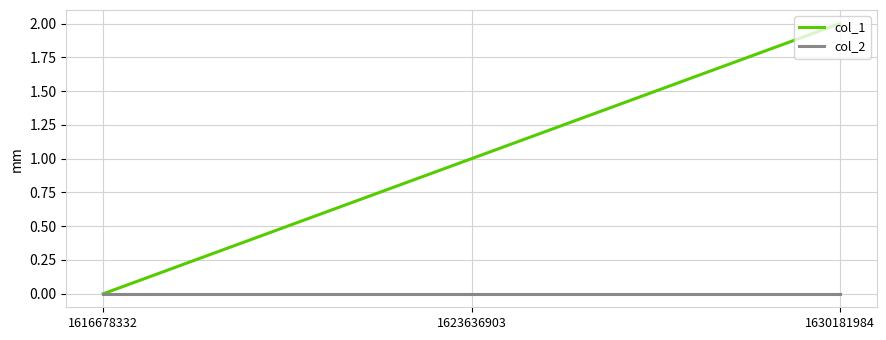

What is the average value of the col_1 series?

1